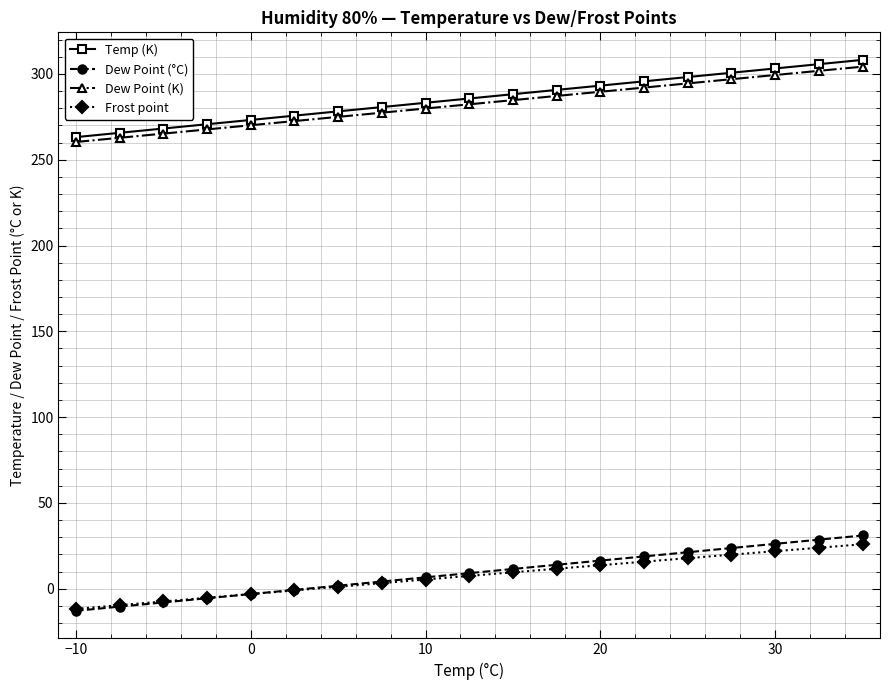

True or false: Frost point and Temp (K) cross at least once.

False